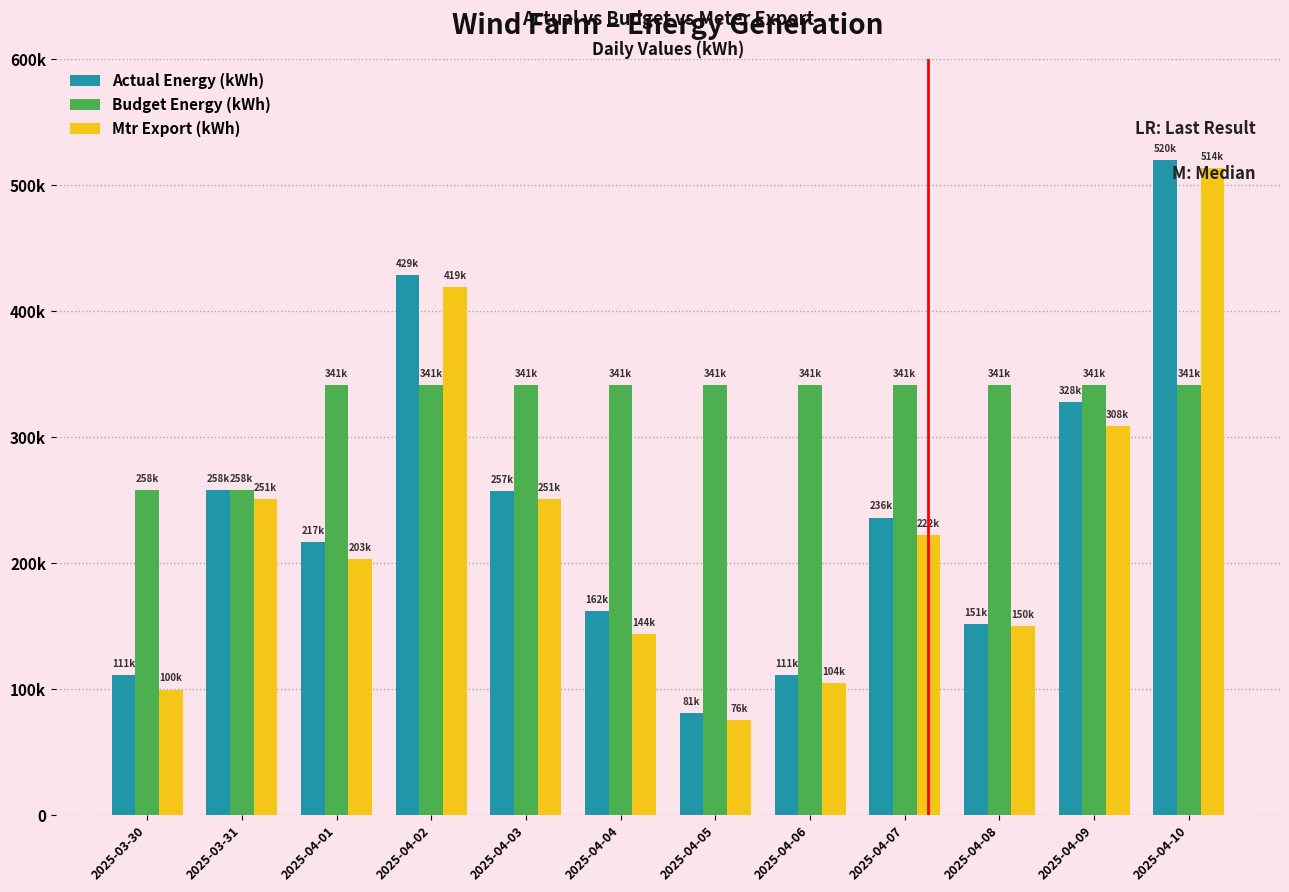

At how many categories does at least one series exceed 481631?

1